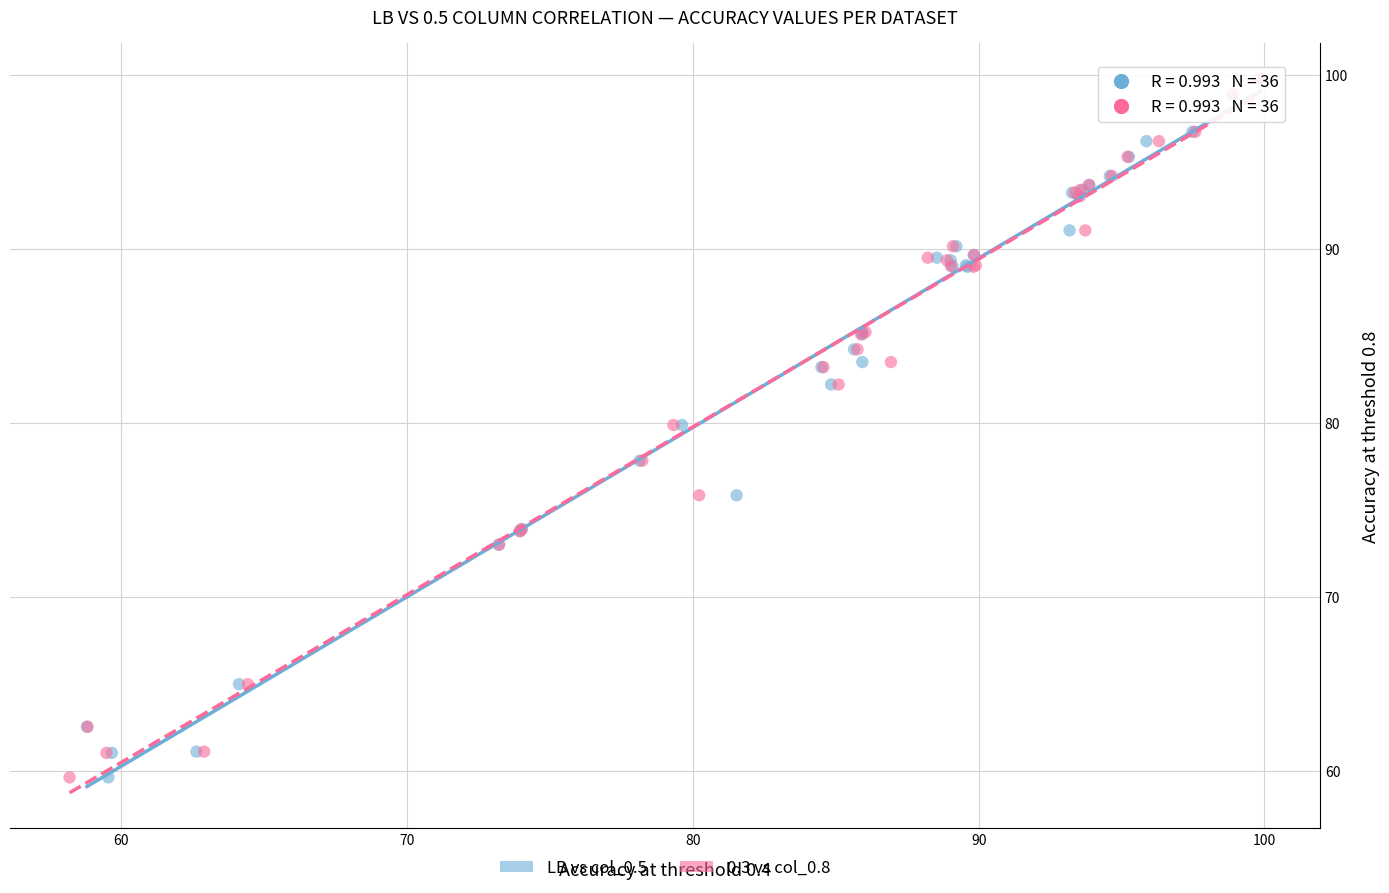

What are all the series names shown in the legend?

LB vs col_0.5, 0.3 vs col_0.8